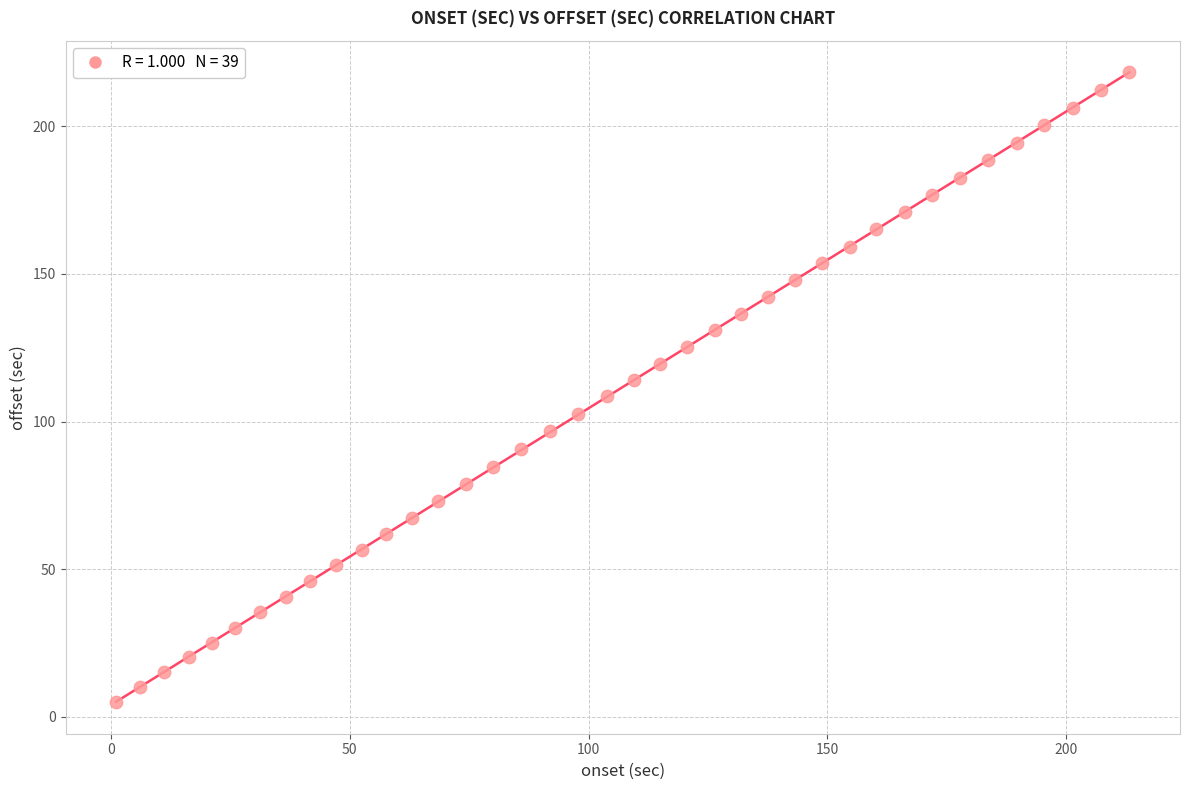

How many points are shown in the scatter plot?

39